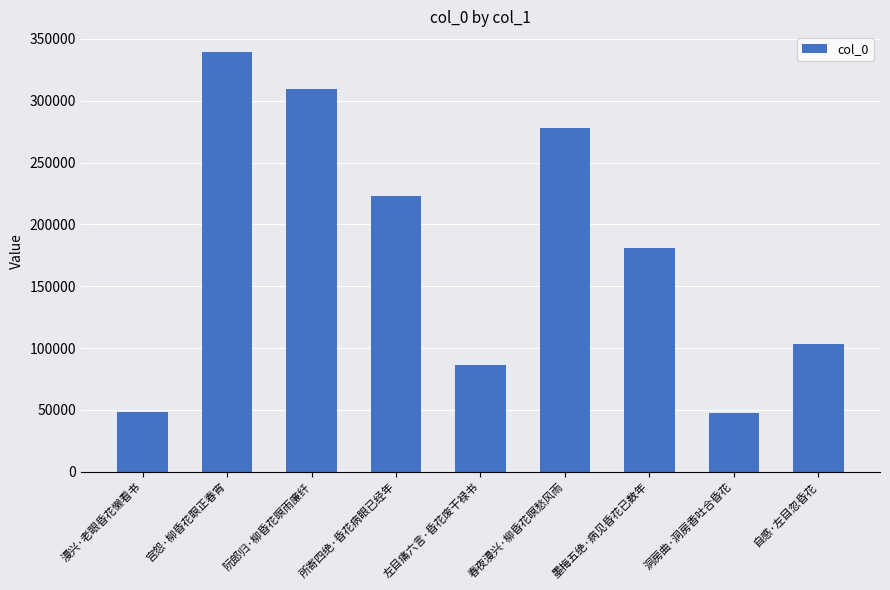

Reading left to right, extract all data points from this chart.

漫兴·老眼昏花懒看书=48577	宫怨·柳昏花瞑正春宵=339228	阮郎归·柳昏花暝雨廉纤=309630	所寄四绝·昏花病眼已经年=222604	左目痛六言·昏花废干禄书=86103	春夜漫兴·柳昏花暝愁风雨=278077	墨梅五绝·病见昏花已数年=180935	洞房曲·洞房香吐合昏花=47058	自感·左目忽昏花=103221